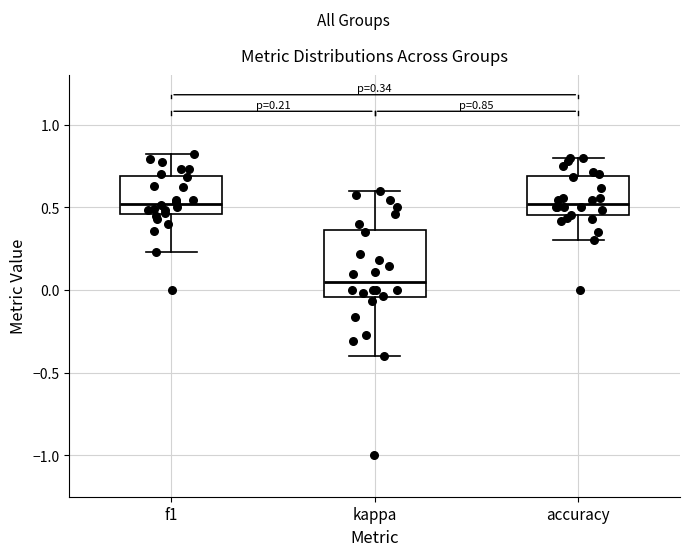

Which box is the tallest, from its lower edge to its upper edge?

kappa